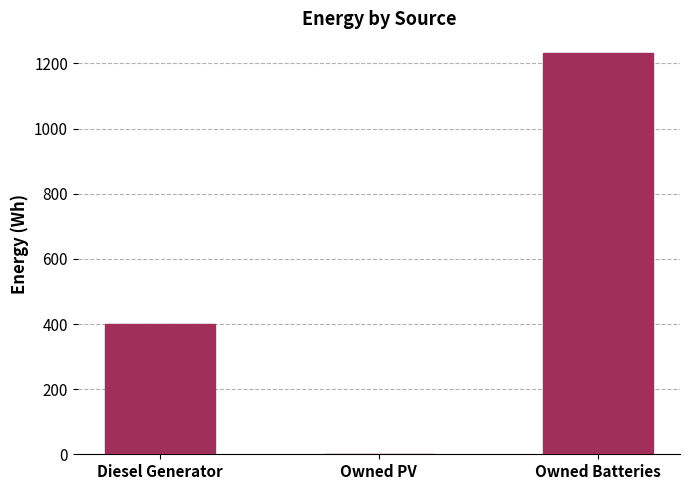

What is the ratio of the value at Diesel Generator to the value at Owned Batteries?

0.3